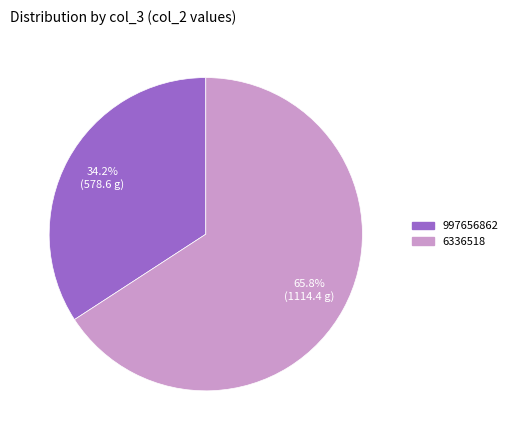

What percentage is the 997656862 slice, to the nearest percent?

34%